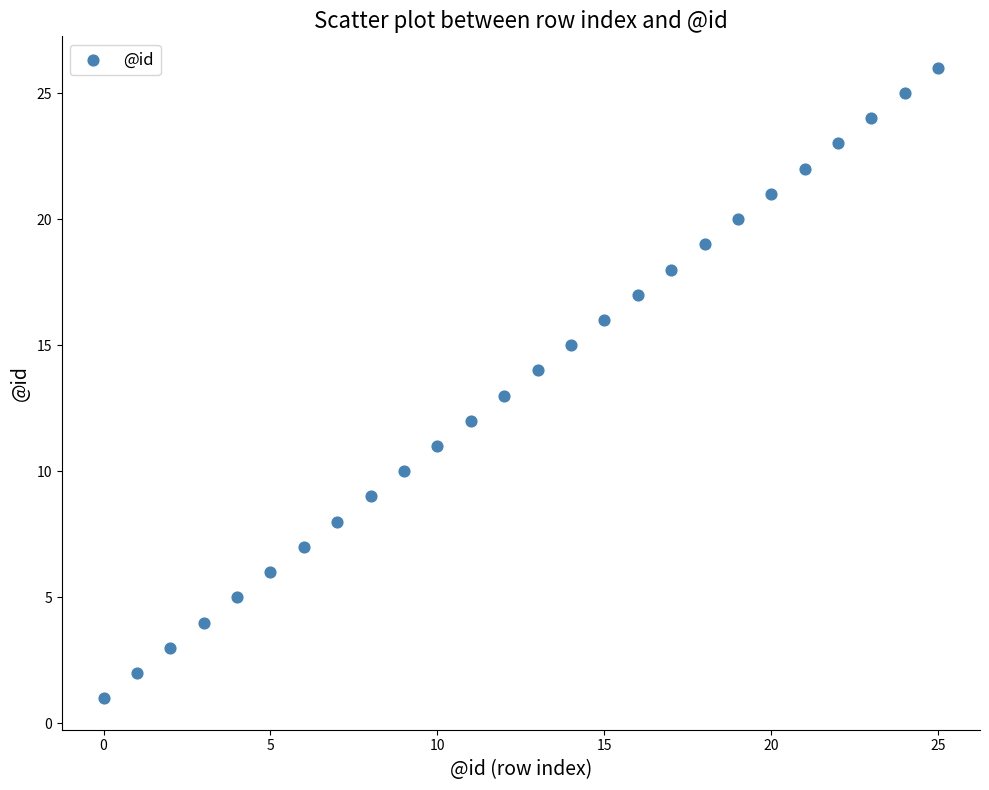

What is the range of Y values (max minus min)?

25